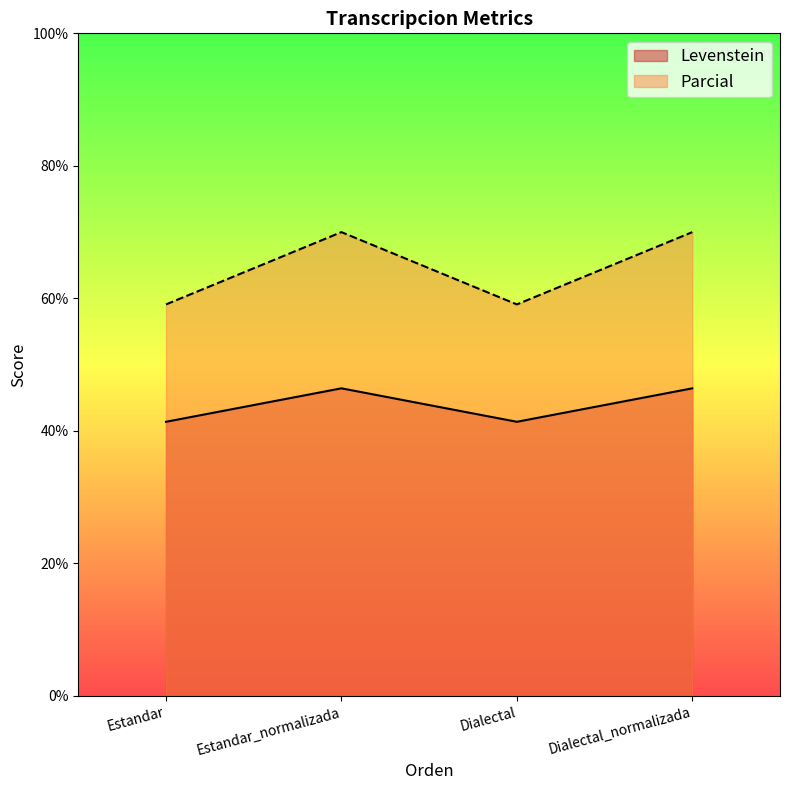

How many data points does each series have?

4